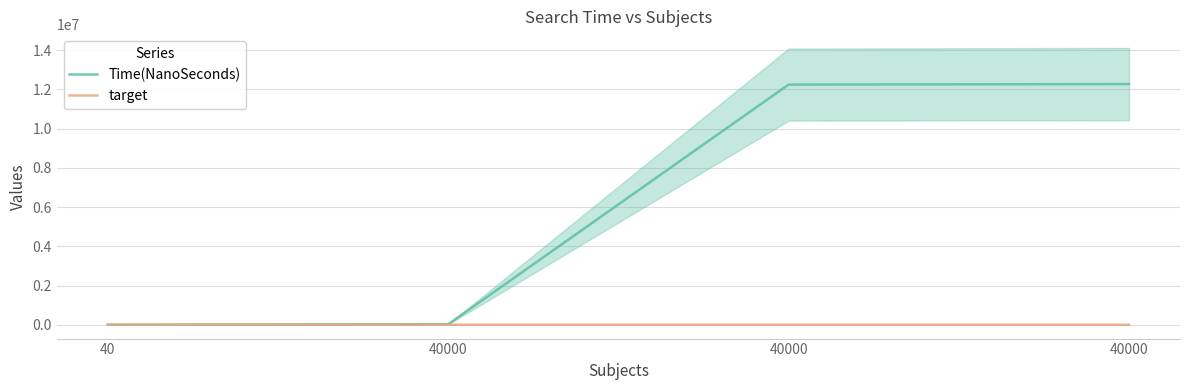

Where is target nearest to the value 110?

40